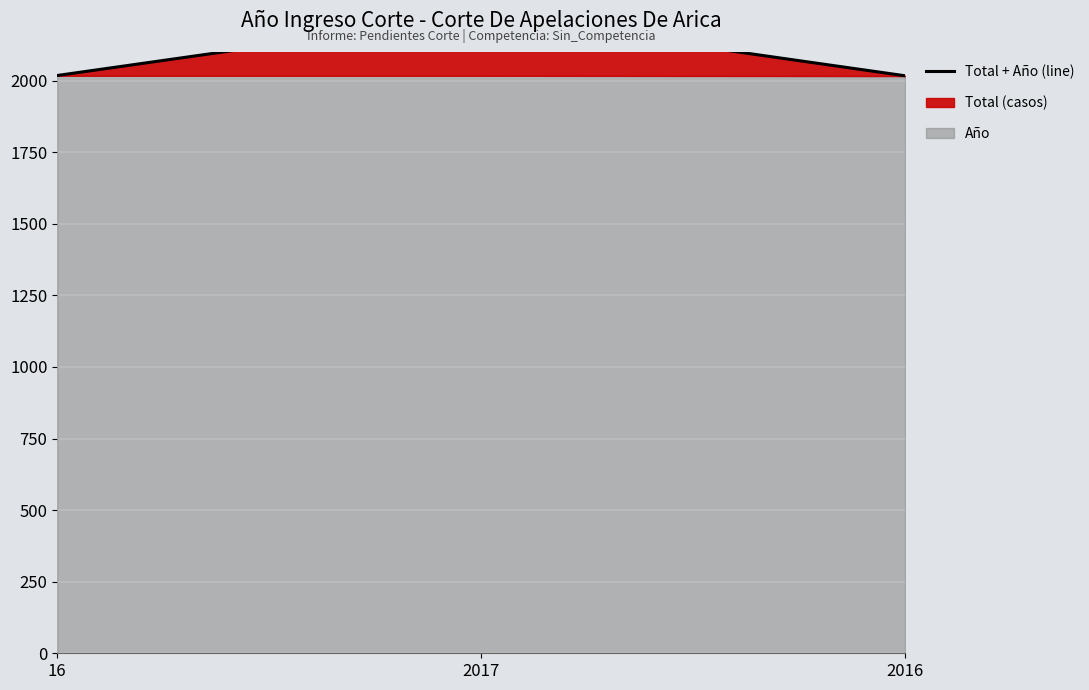

At which category does the chart reach its minimum across all series?

2016